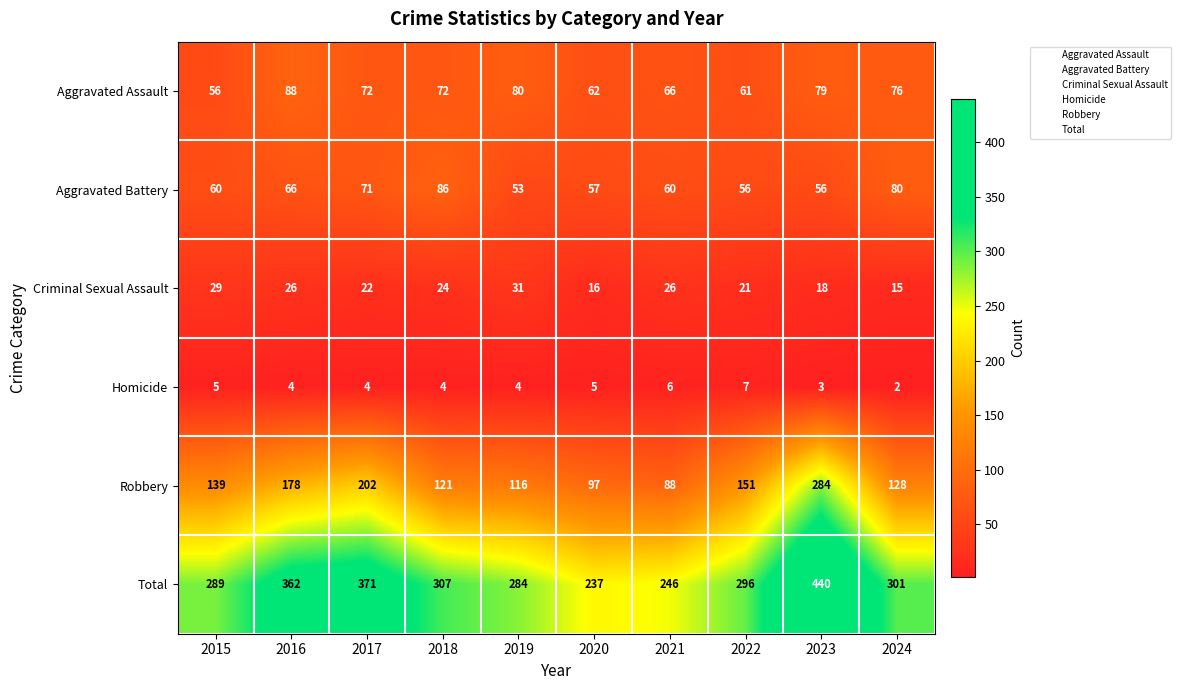

Rank the series at 2019 from lowest to highest value.

Homicide, Criminal Sexual Assault, Aggravated Battery, Aggravated Assault, Robbery, Total